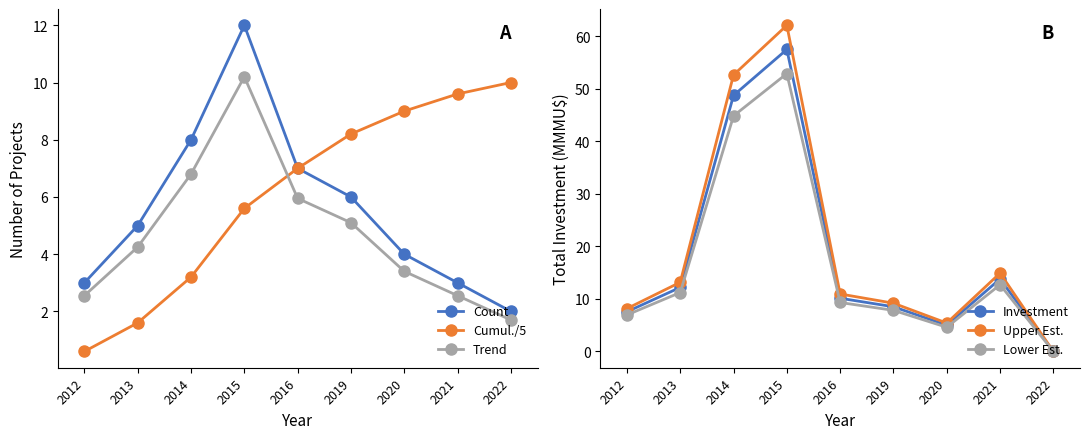

How many values in the Count series exceed 5?

4